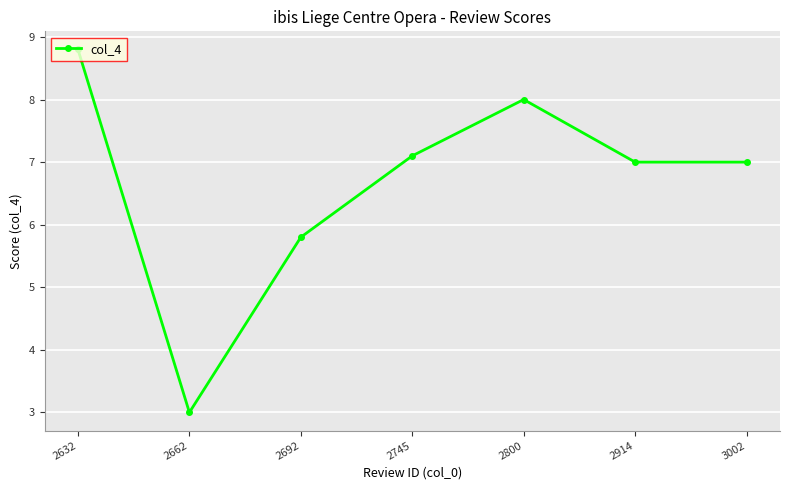

Where is the first local maximum?

2800